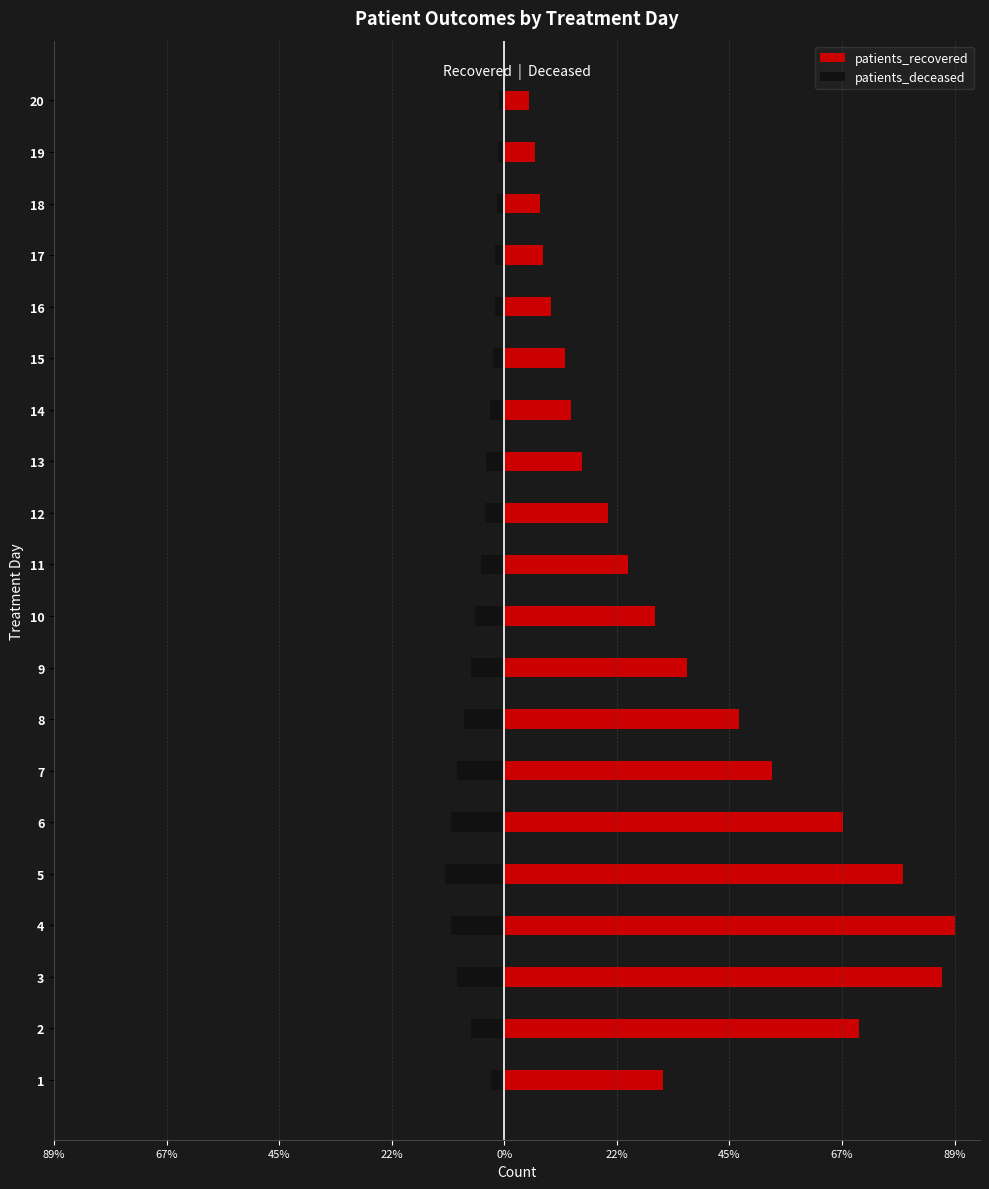

The value of patients_recovered at 4 is 152.4. True or false?

False